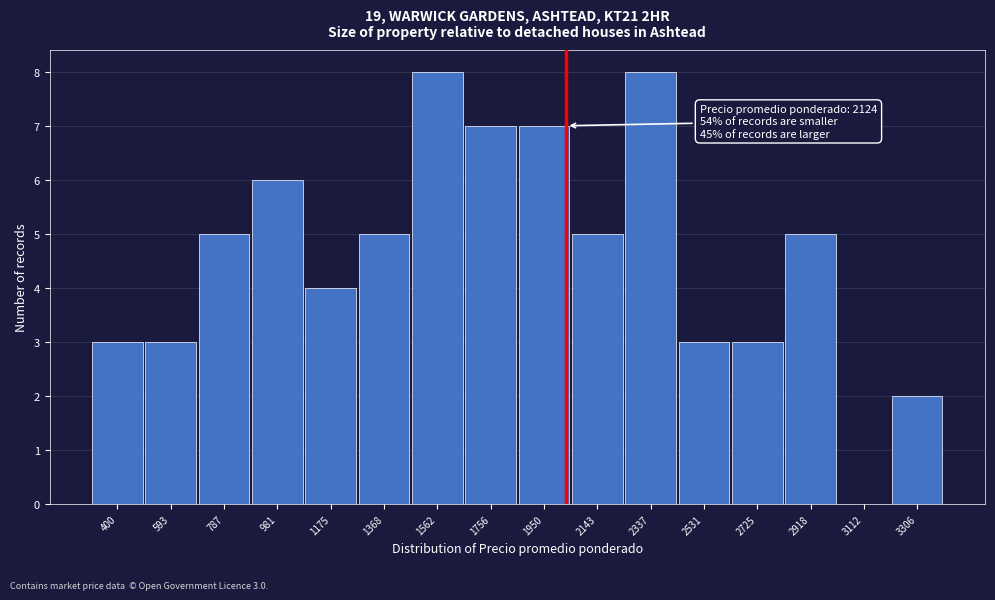

Reading left to right, transcribe all the data shown in this chart.

400=3	593=3	787=5	981=6	1175=4	1368=5	1562=8	1756=7	1950=7	2143=5	2337=8	2531=3	2725=3	2918=5	3112=0	3306=2